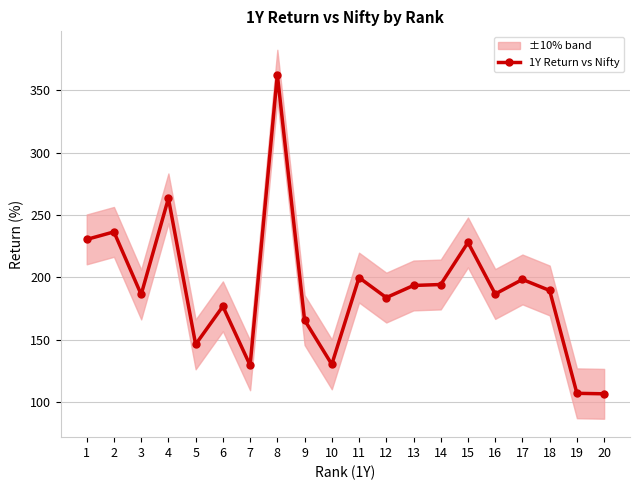

True or false: the data shows 130.0 at 10.

True